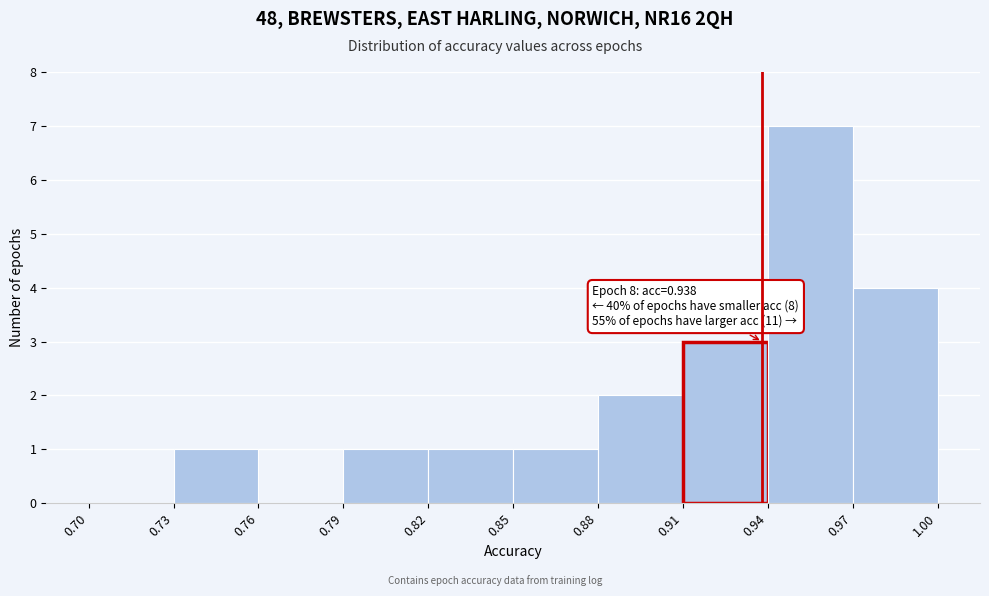

Over which range of the x-axis is the bar tallest?

0.94 to 0.97